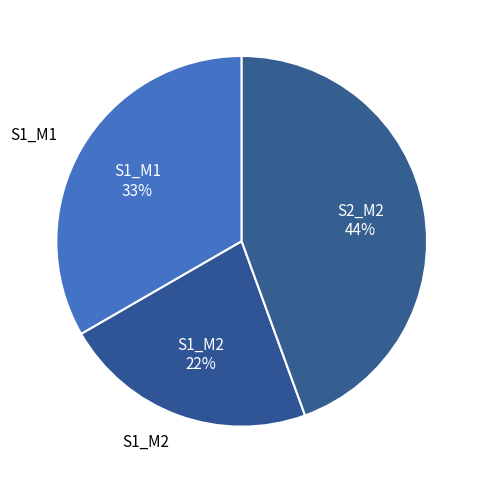

The S2_M2 slice represents 51% of the pie. True or false?

False